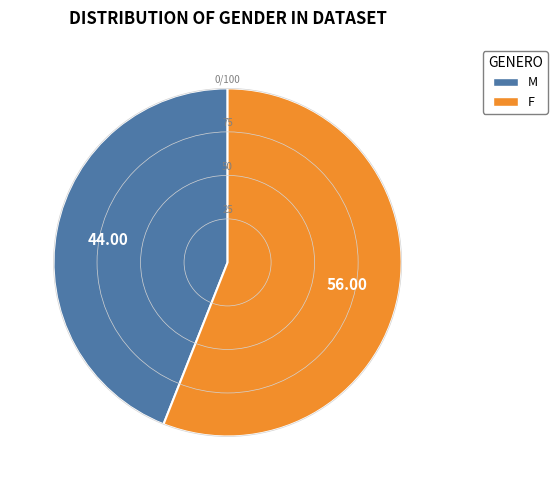

The M slice represents 44% of the pie. True or false?

True